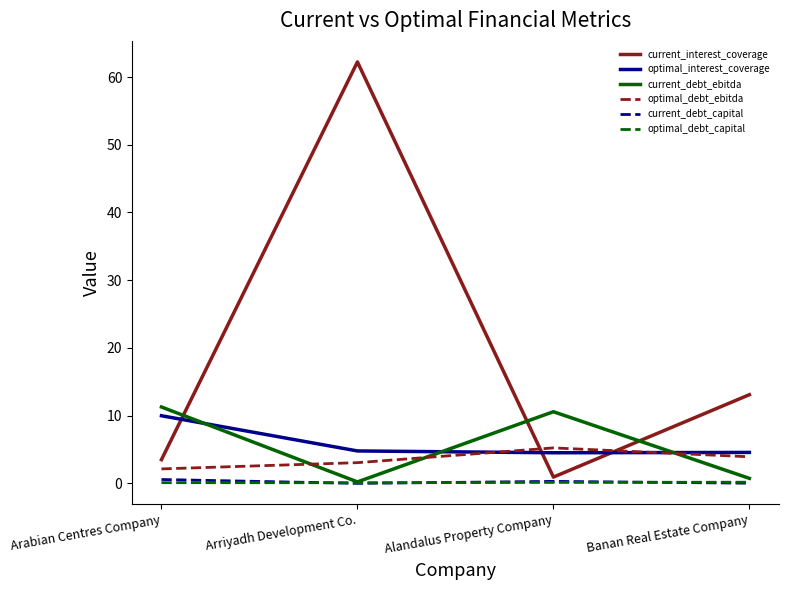

Between Arabian Centres Company and Alandalus Property Company, which series saw the biggest shift?

optimal_interest_coverage